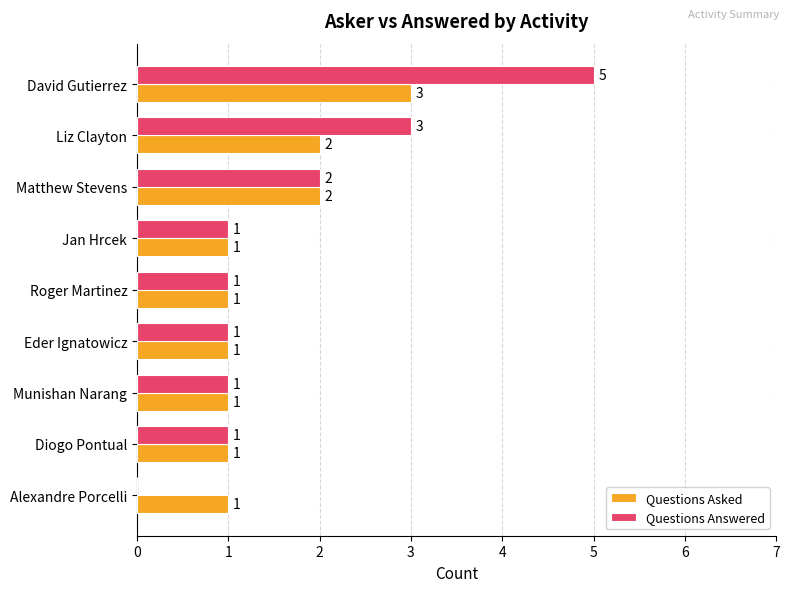

Which series has the largest total across all categories?

Questions Answered